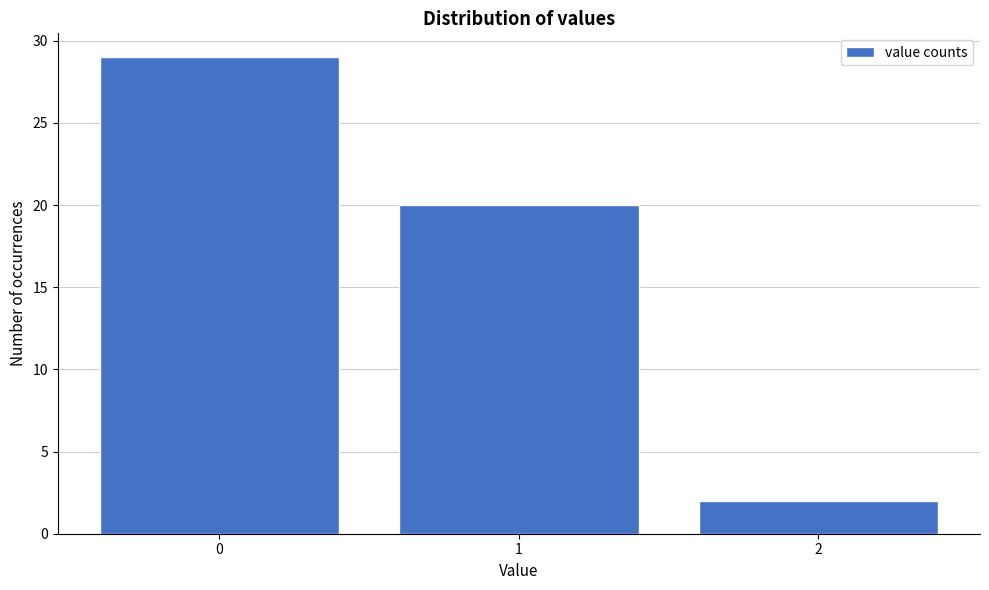

Which range on the x-axis has the tallest bar?

-0.5 to 0.5